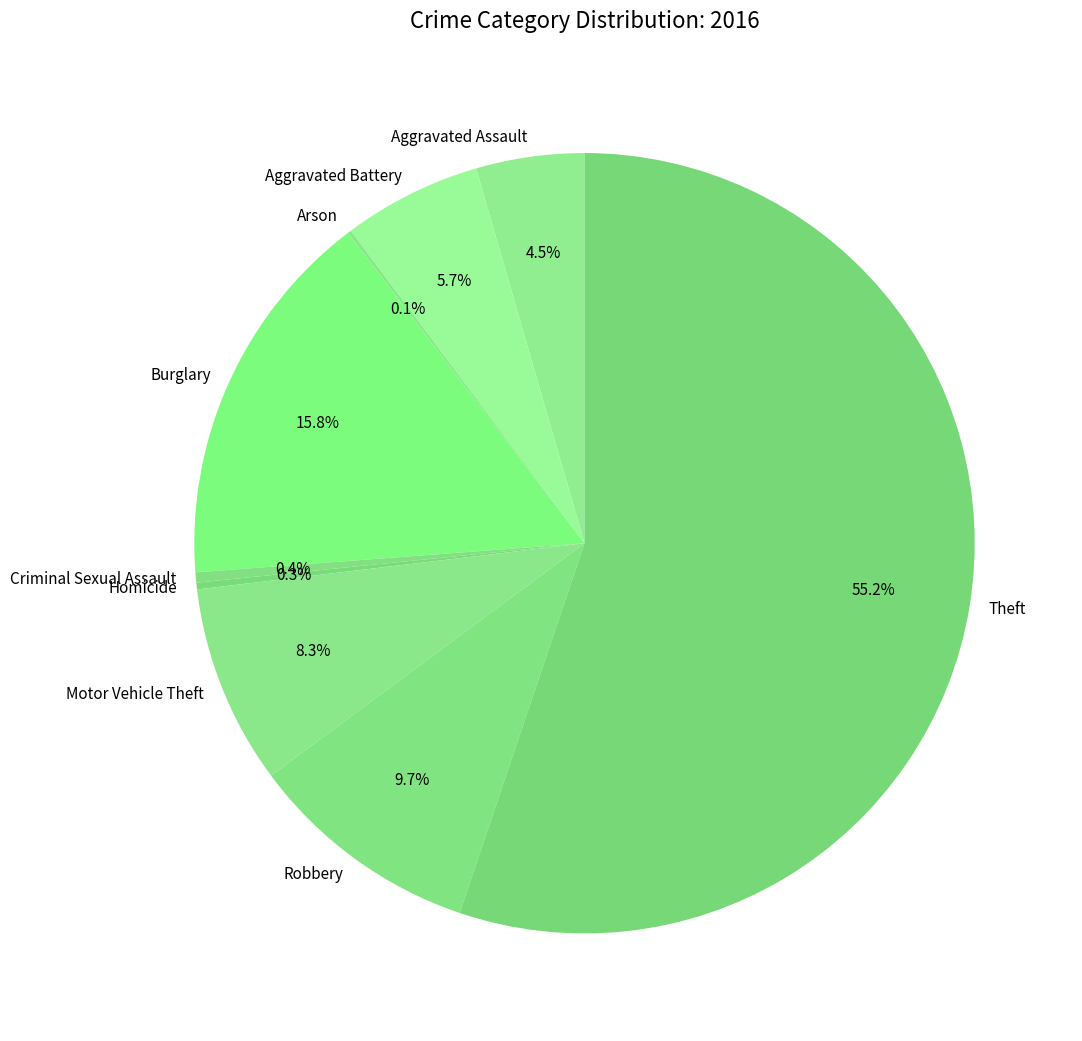

How much of the chart is everything except Theft?

44.8%